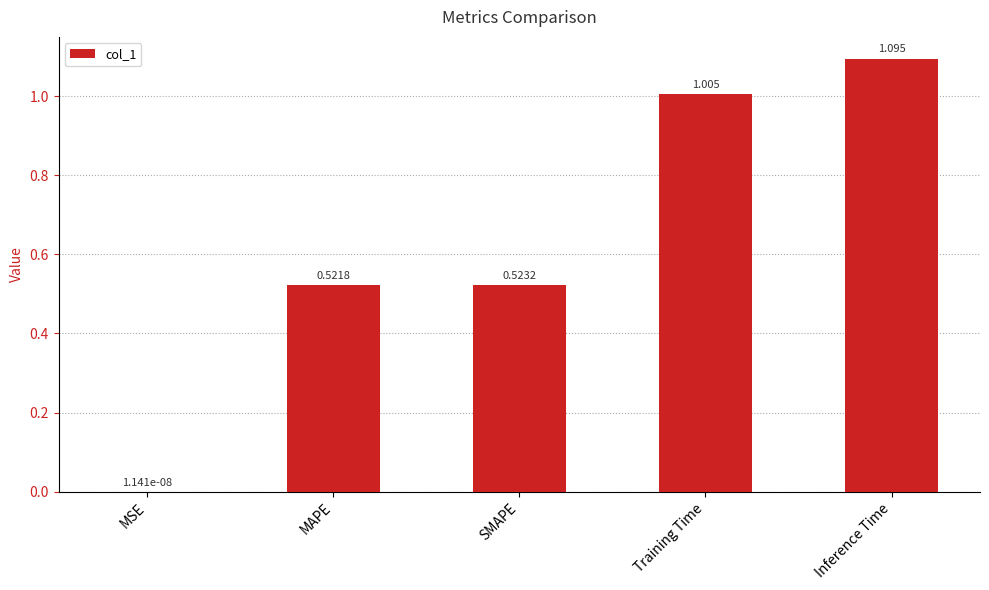

Which has a higher value, MAPE or Training Time?

Training Time